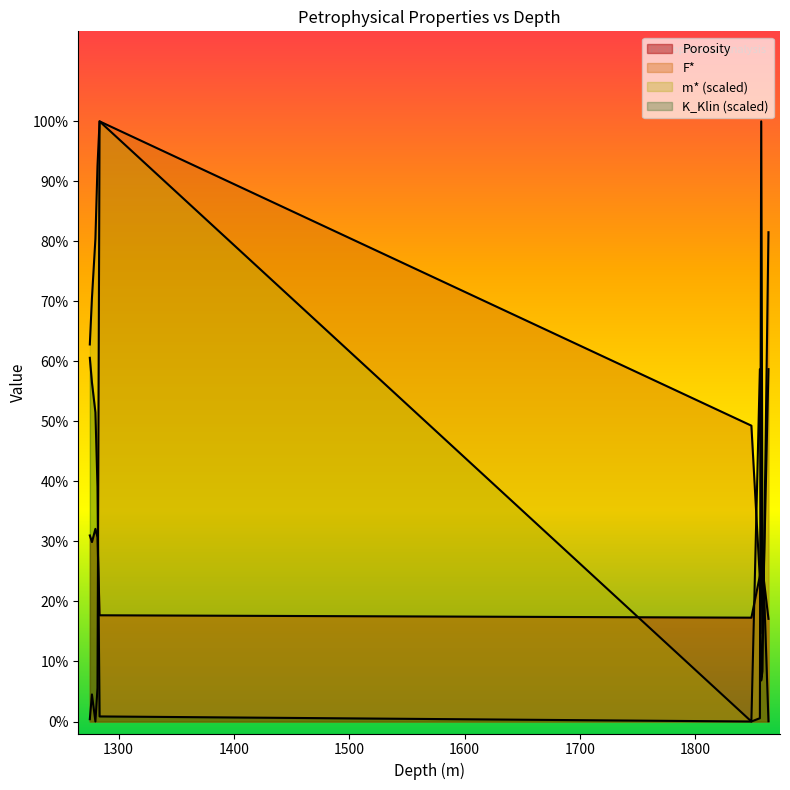

Reading right to left, what are all the values shown in this chart?

Porosity: 17.1	25.5	26.9	24.3	17.3	17.7	30.7	32.1	29.9	31.0
K_Klin: 0.0	29.4	100.0	0.6	0.0	0.8	39.1	51.5	56.5	60.6
F*: 81.5	8.4	6.8	23.7	49.3	100.0	5.6	0.0	4.5	0.4
m*: 58.7	14.7	29.4	58.7	0.0	100.0	92.5	80.4	70.6	62.8